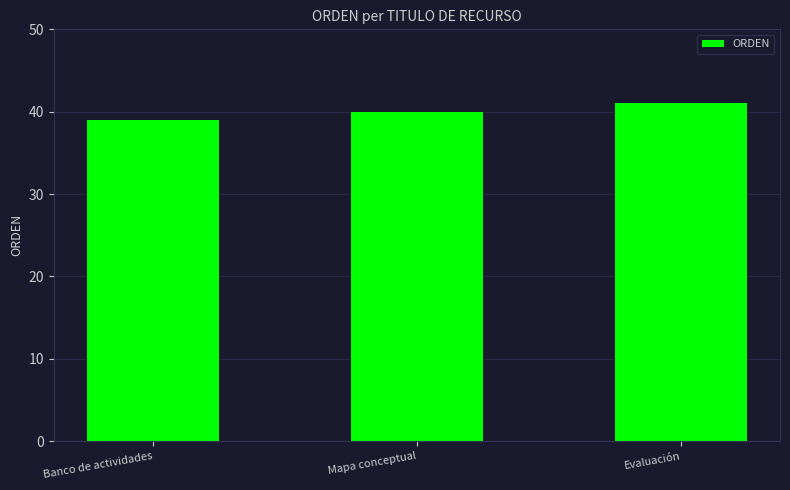

How many values are below 40?

1